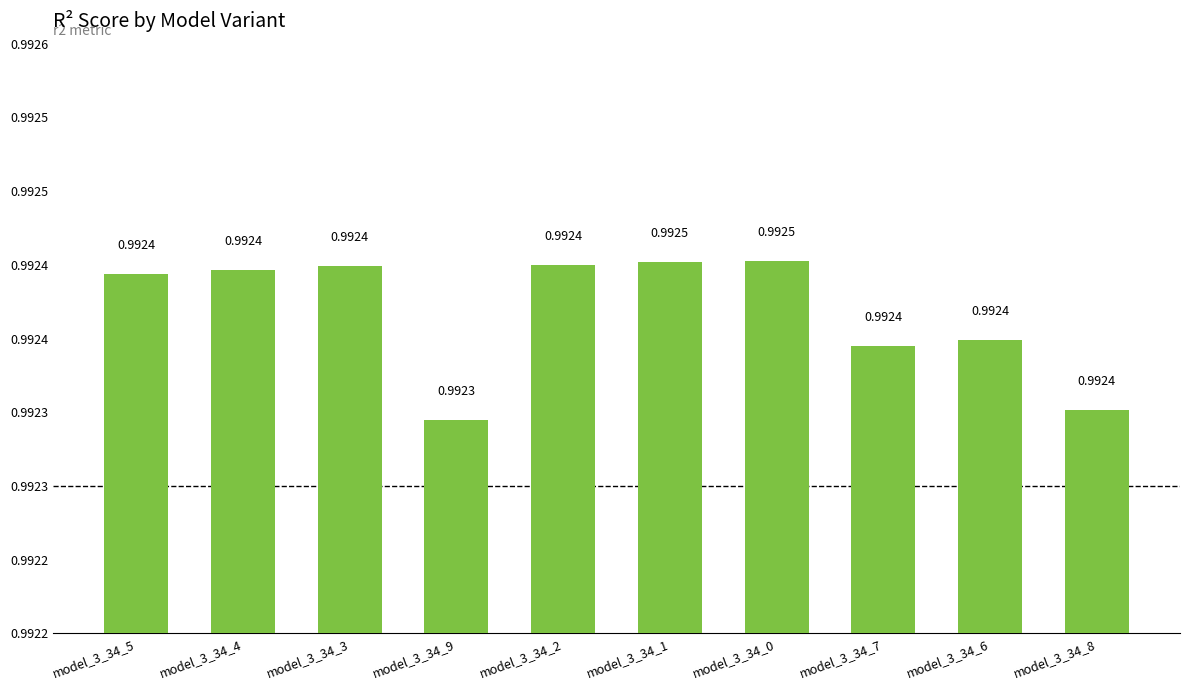

Reading right to left, transcribe all the data shown in this chart.

1.0	1.0	1.0	1.0	1.0	1.0	1.0	1.0	1.0	1.0